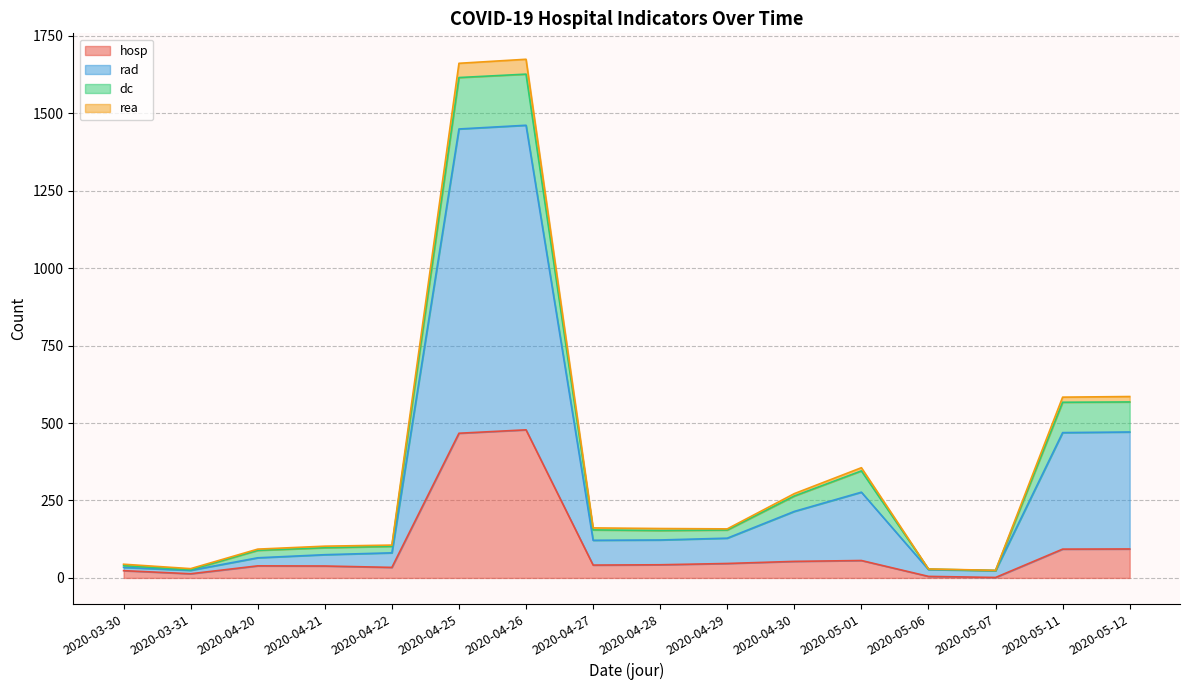

What is the highest value of the hosp series?

478.0